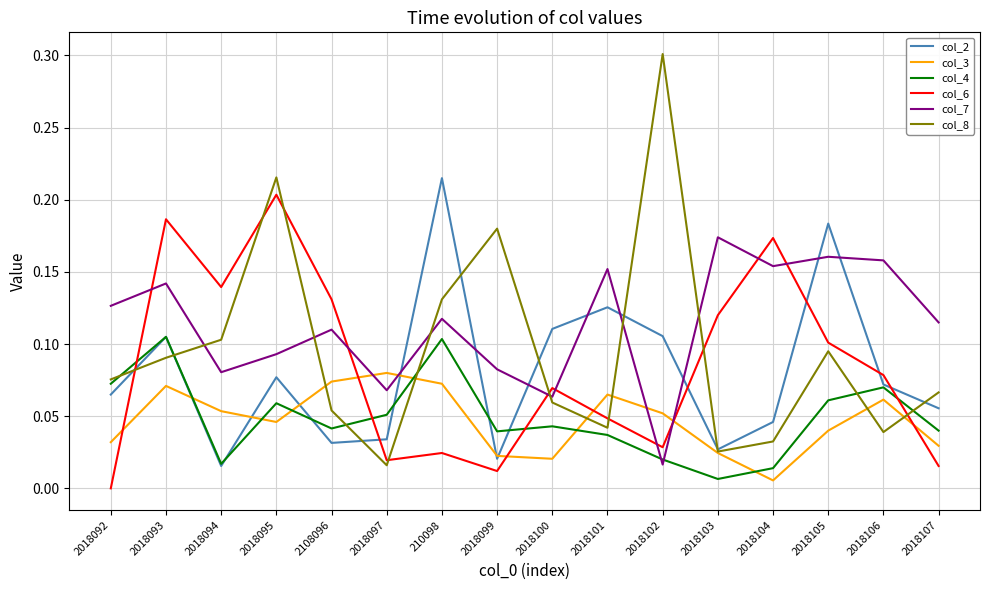

Is the value of col_3 at 2018101 greater than the value of col_6 at 210098?

Yes